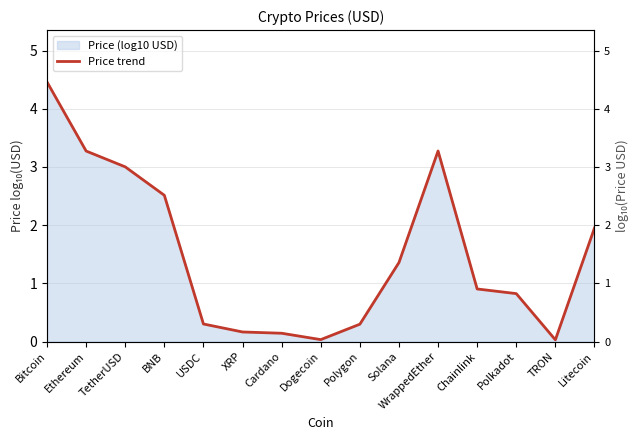

List the labels in order of value, smallest first.

TRON, Dogecoin, Cardano, XRP, Polygon, USDC, Polkadot, Chainlink, Solana, Litecoin, BNB, TetherUSD, Ethereum, WrappedEther, Bitcoin